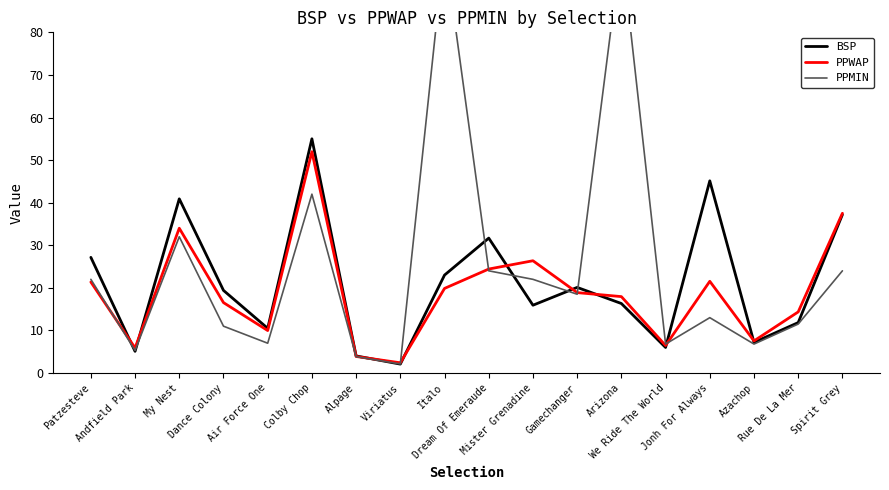

Does the chart display data point markers on the line(s)?

No